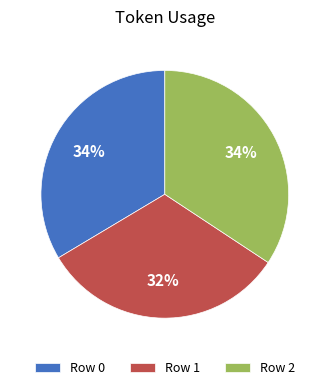

To the nearest percent, what portion does Row 1 represent?

32%